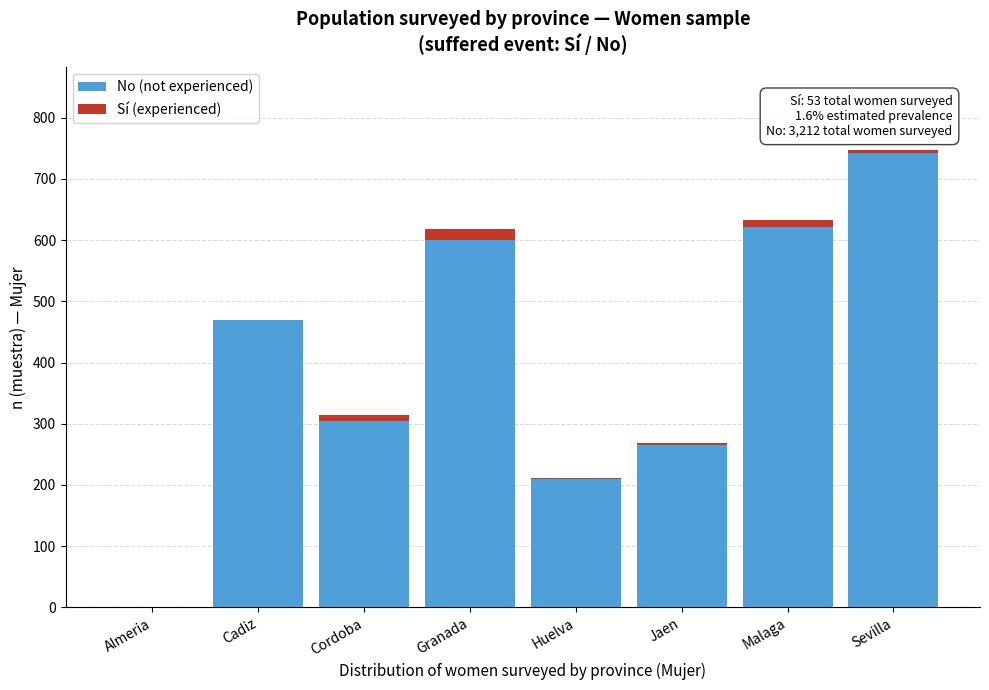

Reading left to right, list the values for the No (not experienced) series.

Almeria=0	Cadiz=469	Cordoba=305	Granada=600	Huelva=209	Jaen=265	Malaga=622	Sevilla=742